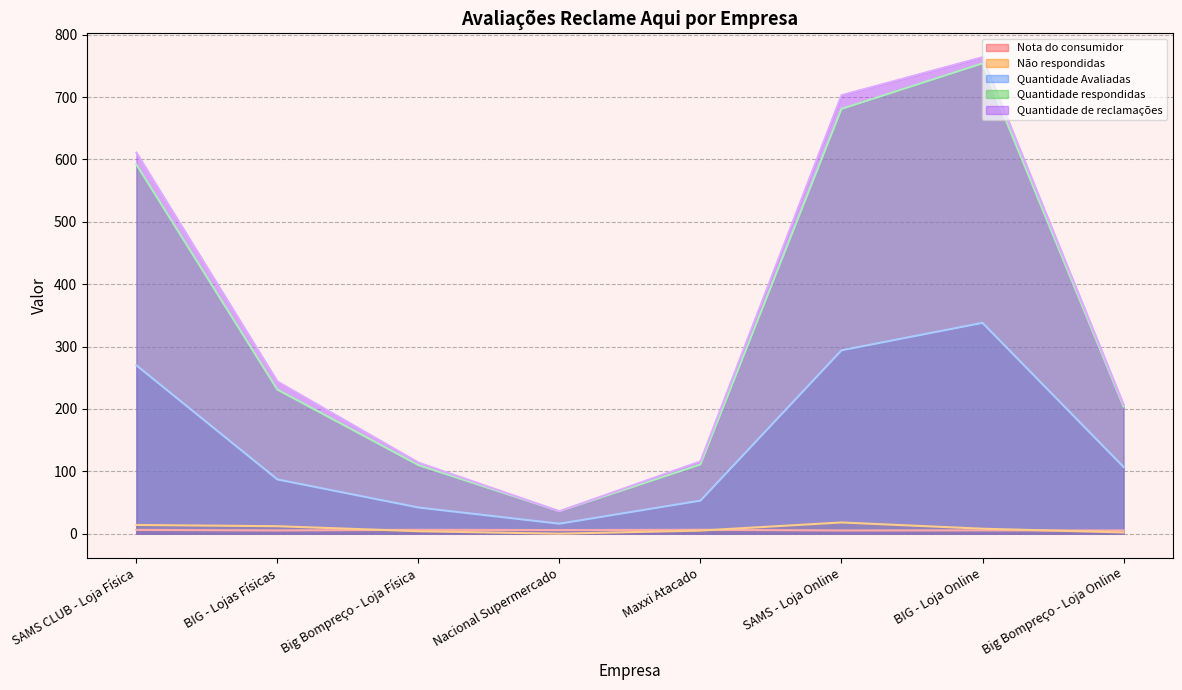

What is the value of the Quantidade Avaliadas point at the 5th from the left?

53.0